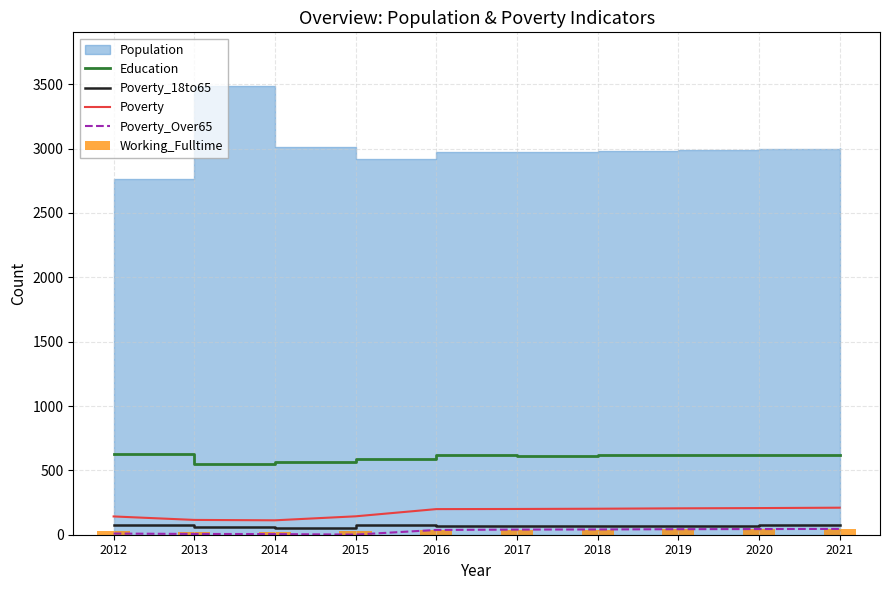

The Poverty_18to65 series shows 37 at 2019. True or false?

False